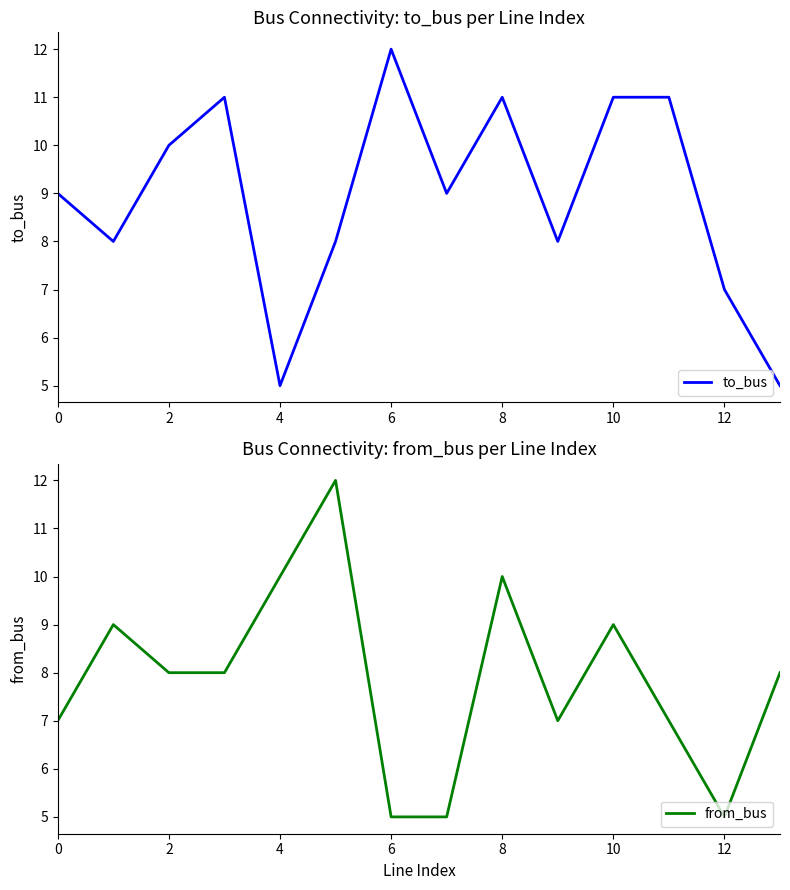

At which label does to_bus reach its peak?

6